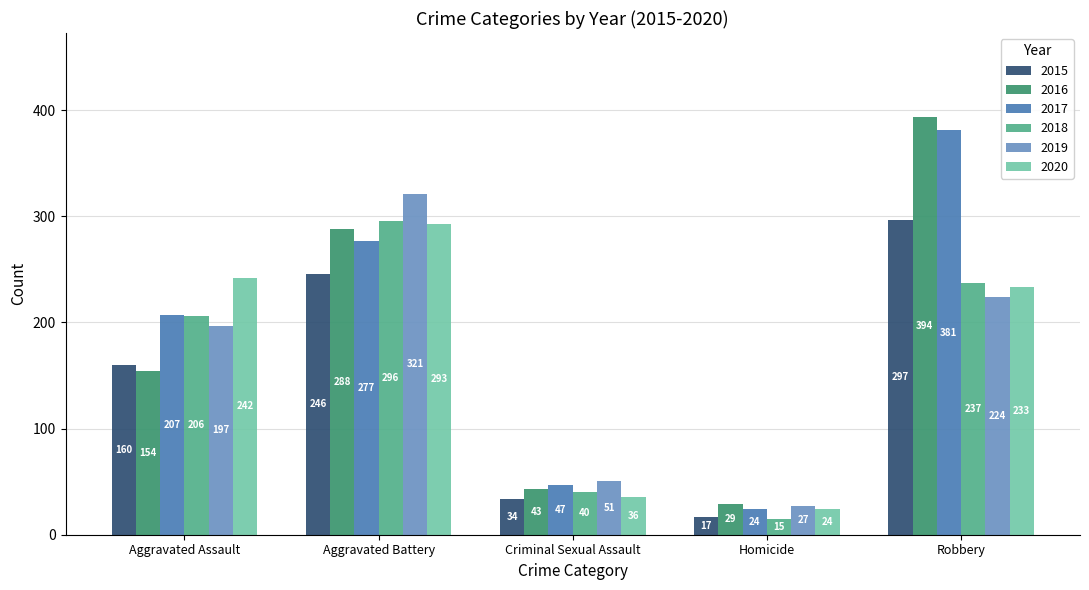

Reading right to left, list all the values displayed in this chart.

2015: Robbery=297	Homicide=17	Criminal Sexual Assault=34	Aggravated Battery=246	Aggravated Assault=160
2016: Robbery=394	Homicide=29	Criminal Sexual Assault=43	Aggravated Battery=288	Aggravated Assault=154
2017: Robbery=381	Homicide=24	Criminal Sexual Assault=47	Aggravated Battery=277	Aggravated Assault=207
2018: Robbery=237	Homicide=15	Criminal Sexual Assault=40	Aggravated Battery=296	Aggravated Assault=206
2019: Robbery=224	Homicide=27	Criminal Sexual Assault=51	Aggravated Battery=321	Aggravated Assault=197
2020: Robbery=233	Homicide=24	Criminal Sexual Assault=36	Aggravated Battery=293	Aggravated Assault=242